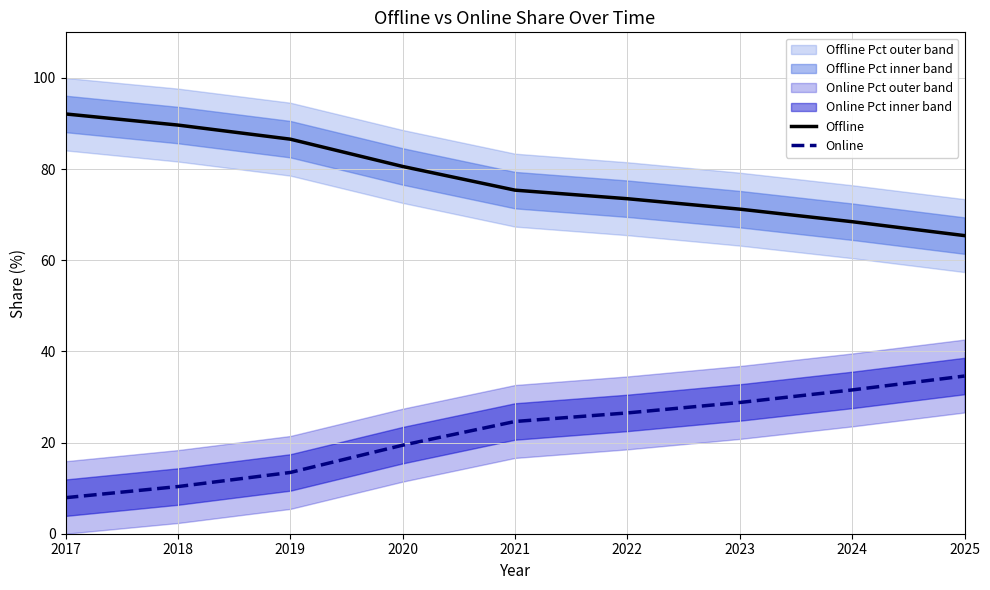

True or false: Offline and Online cross at least once.

False